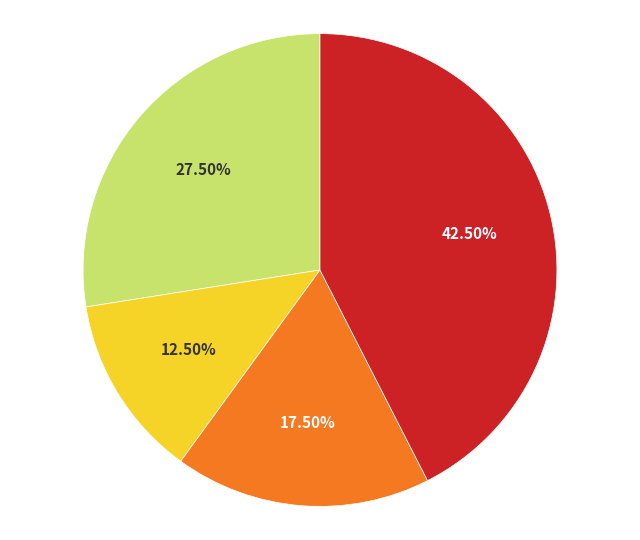

Is there any slice that represents more than half of the pie?

No